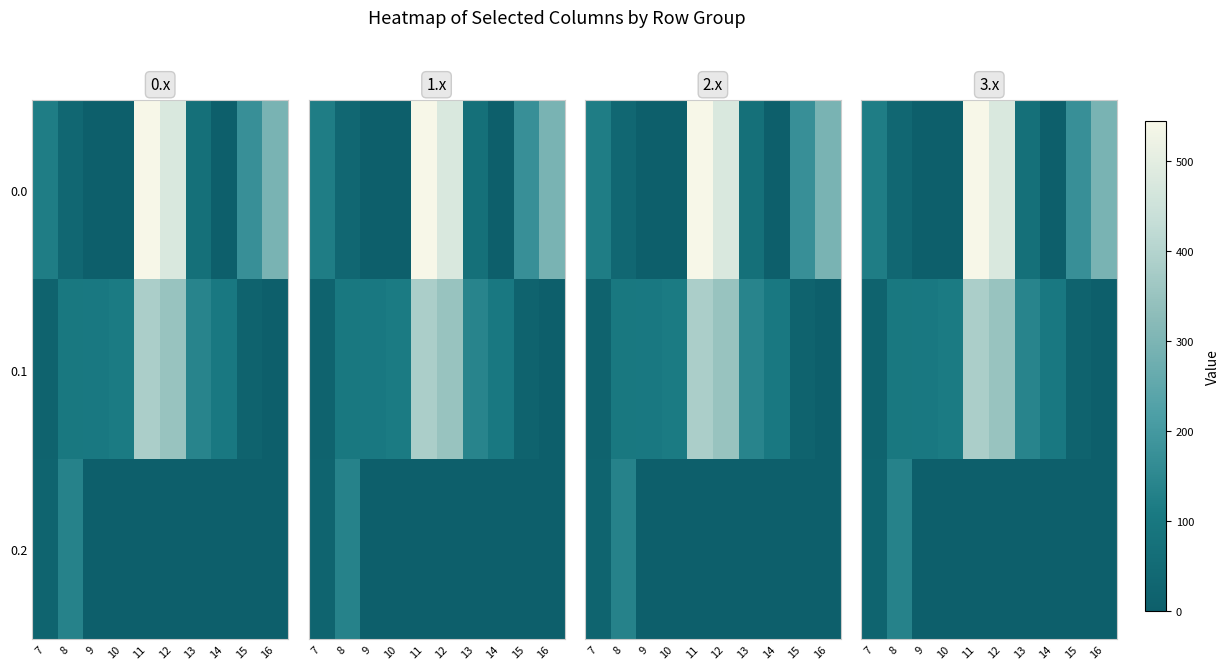

Which series changed the most between 7 and 13?

0.1